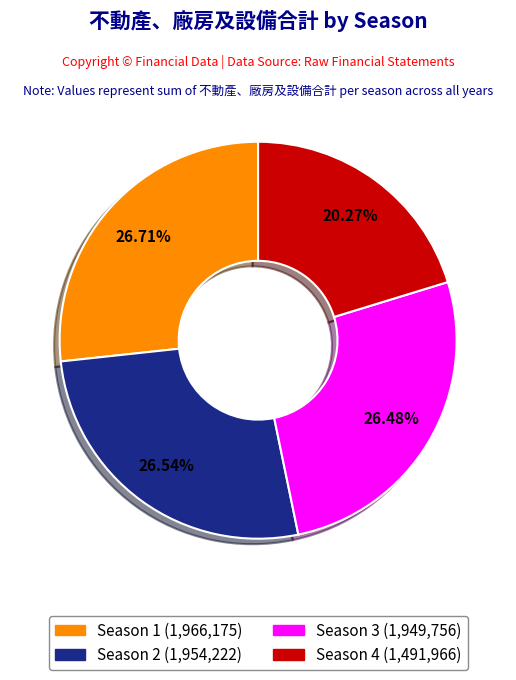

Approximately how many times larger is the value at Season 2 compared to Season 1?

1.0